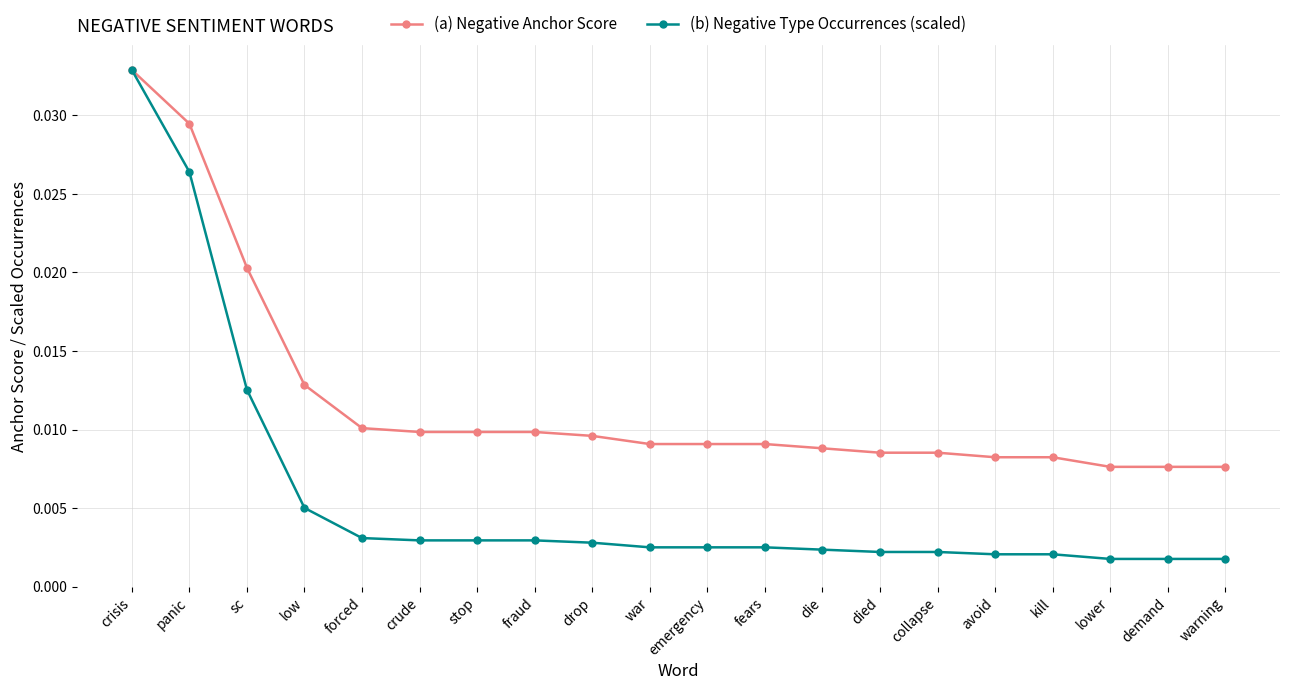

How many (a) Negative Anchor Score values are between 0 and 1?

20